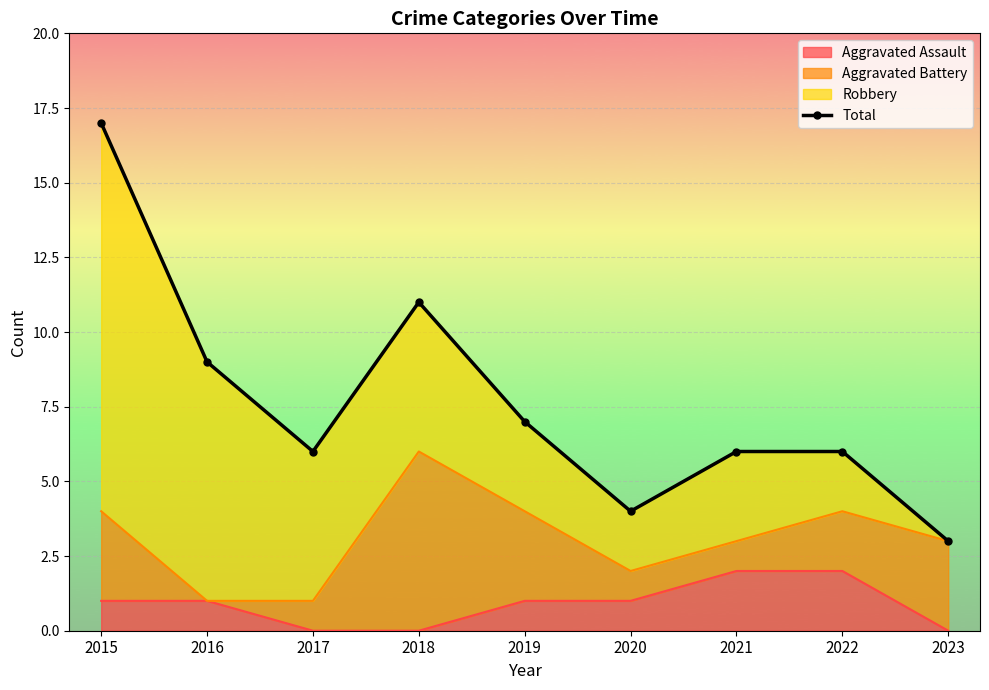

What is the value of the 2nd point from the left?

9